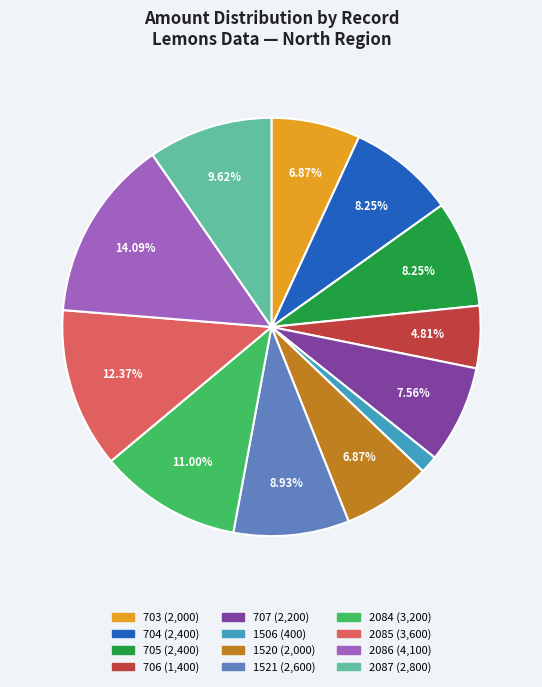

Is it true that 2084 is 11% of the pie?

True